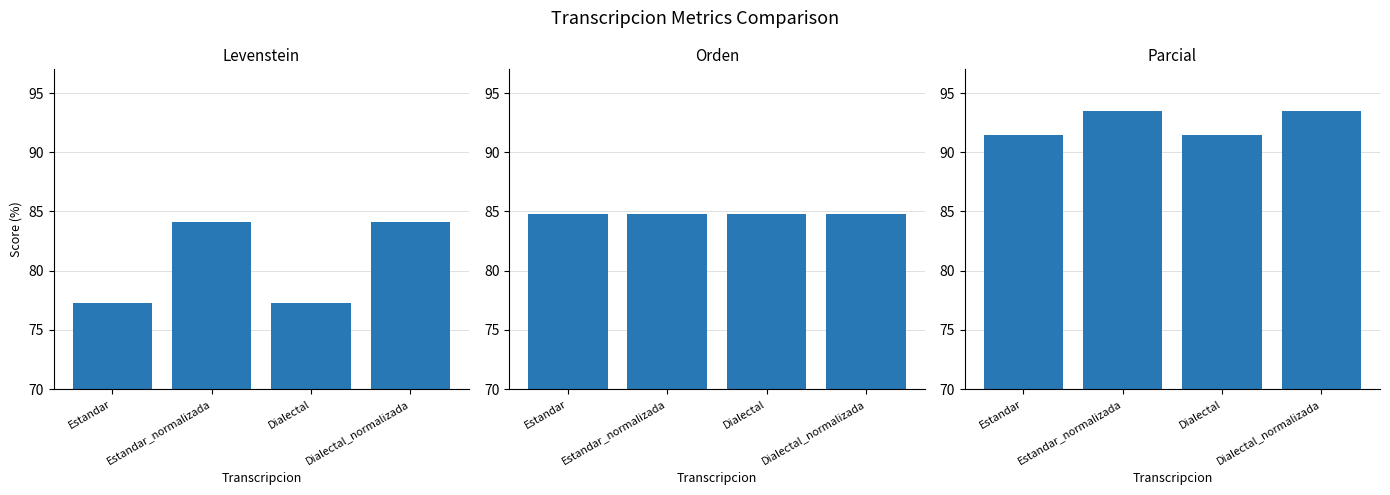

Does the chart contain any negative values?

No